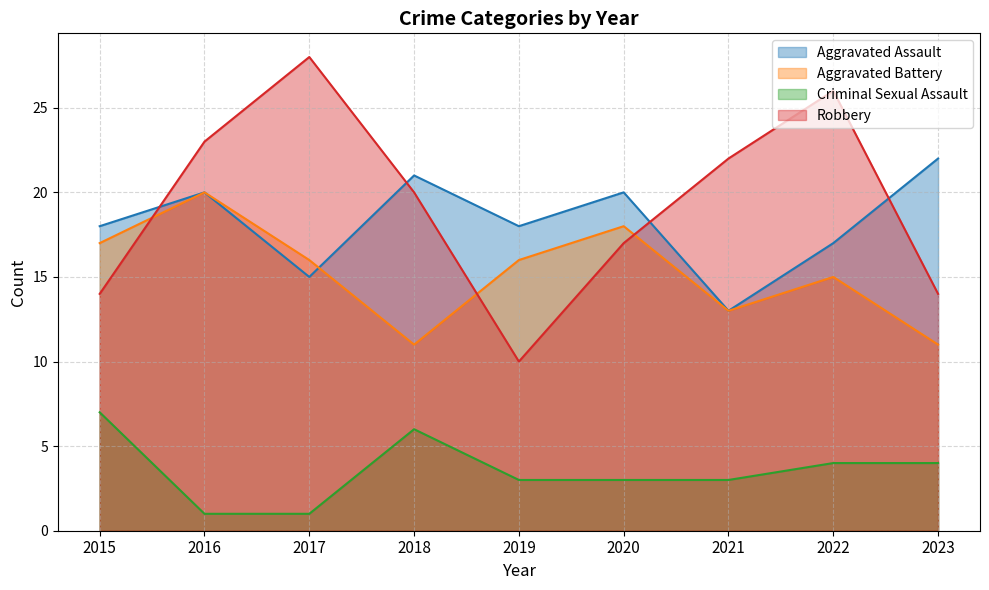

What is the highest value of the Aggravated Battery series?

20